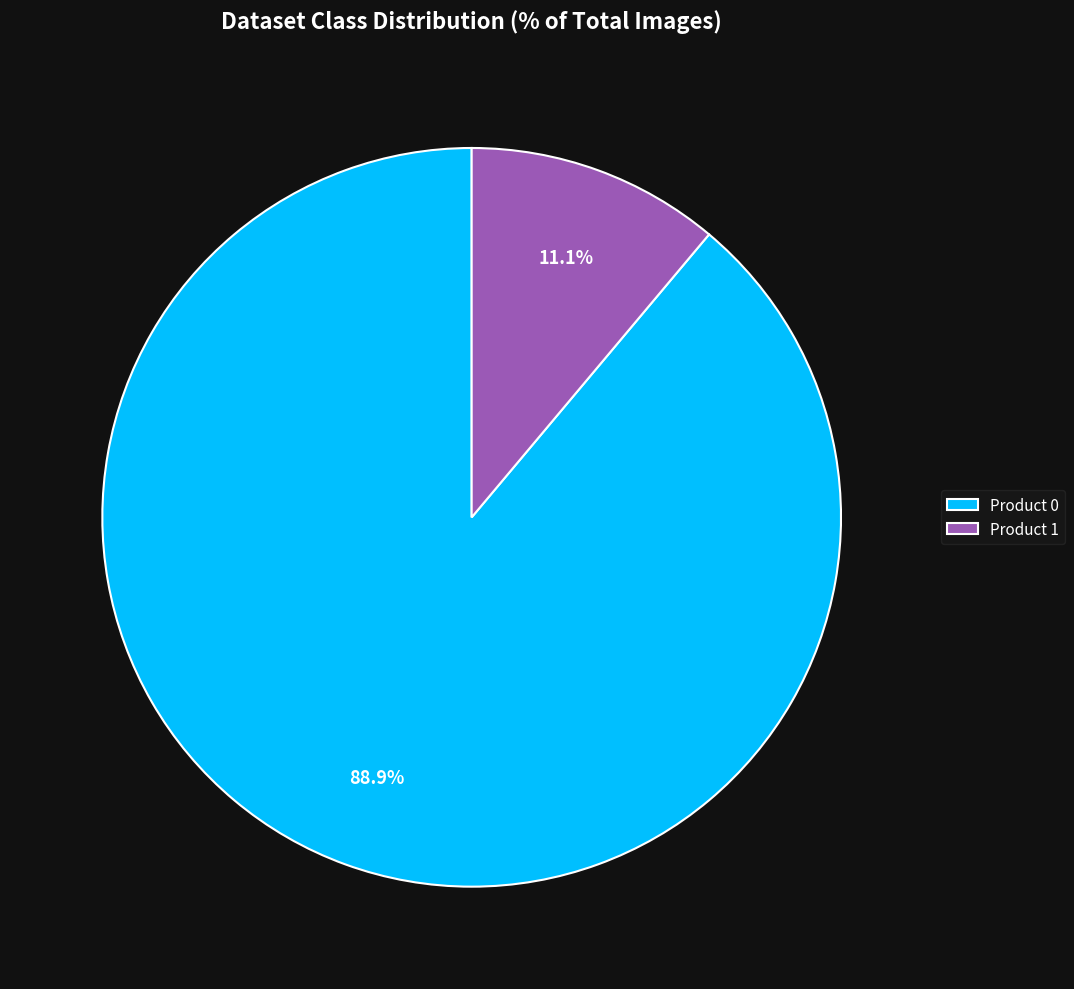

Combined, what portion of the pie is Product 0 and Product 1?

100.0%